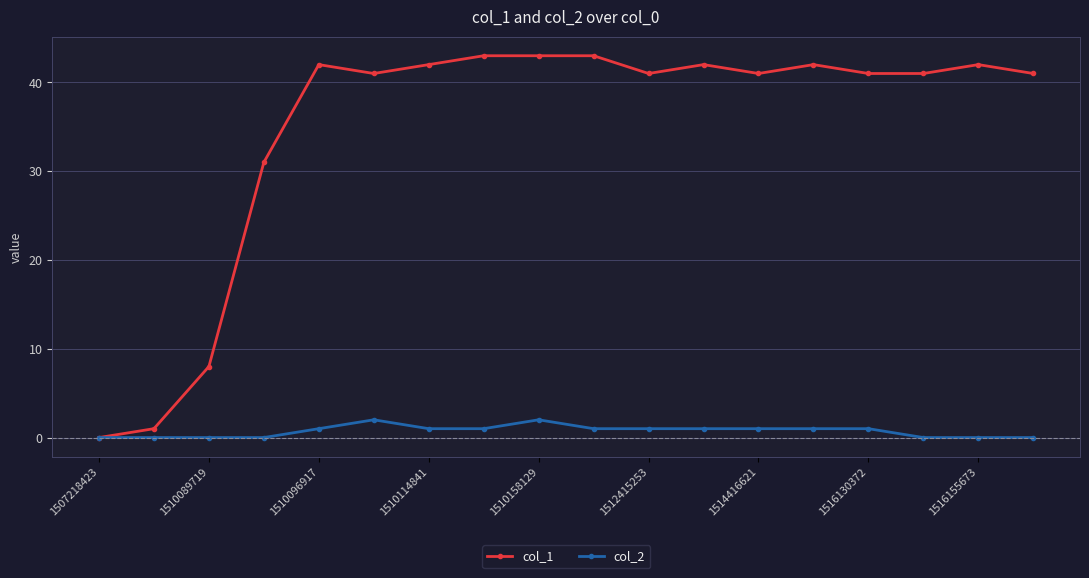

Count the col_2 values in the range 0 to 1.

16